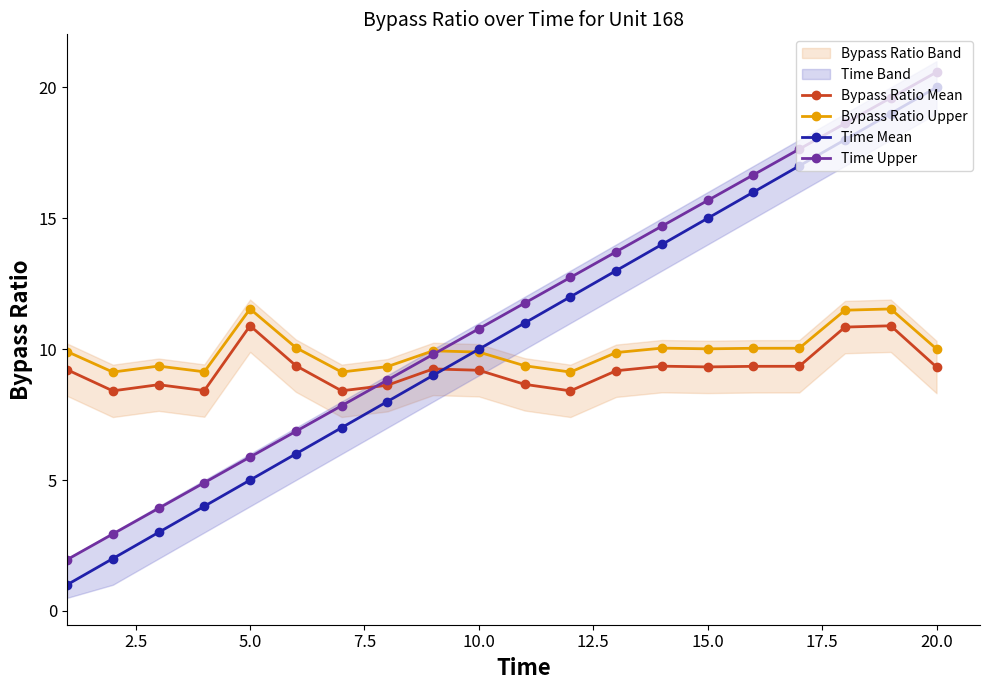

What is the maximum value for Time Upper?

20.6